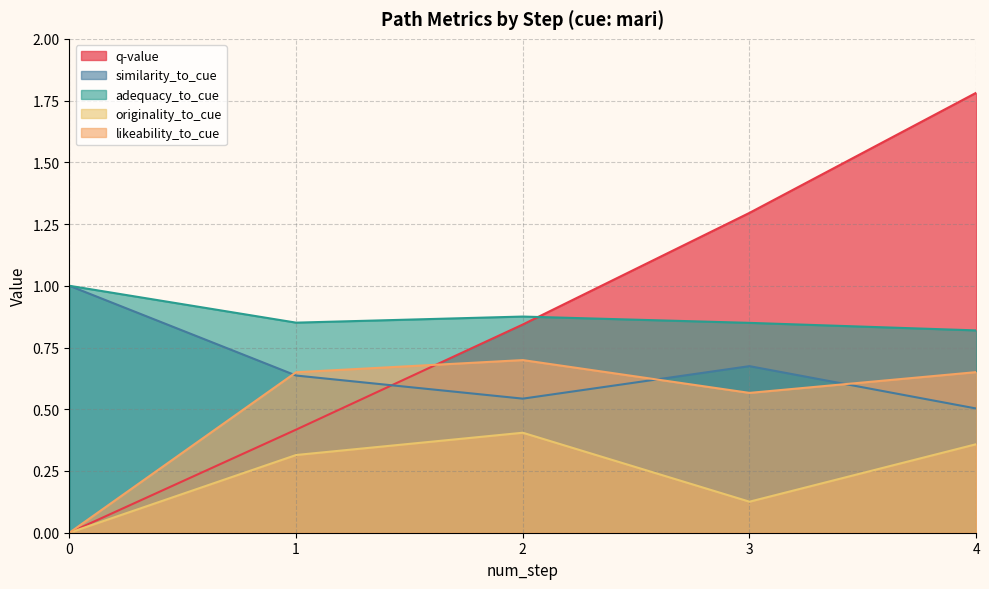

Which series has the largest total across all categories?

adequacy_to_cue